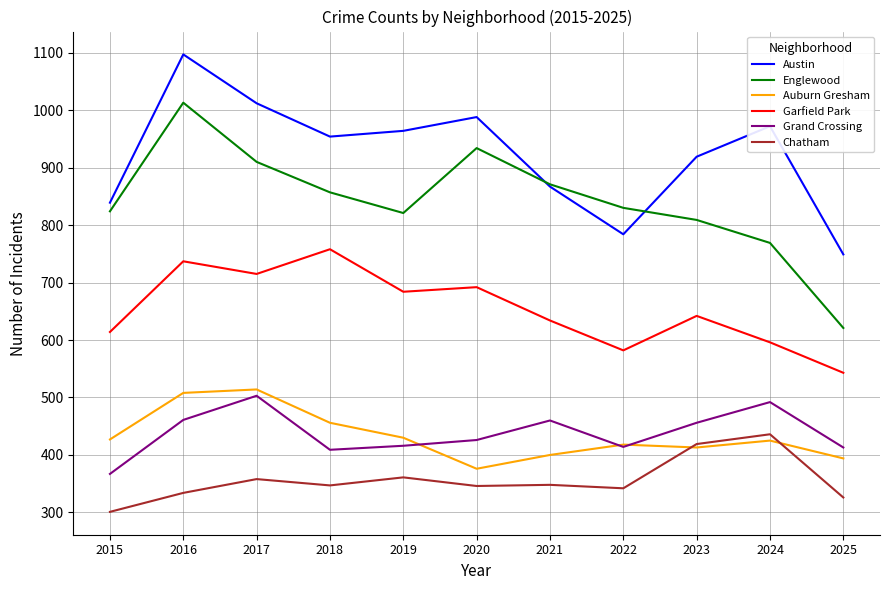

What is the approximate value of Garfield Park at 2015?

614